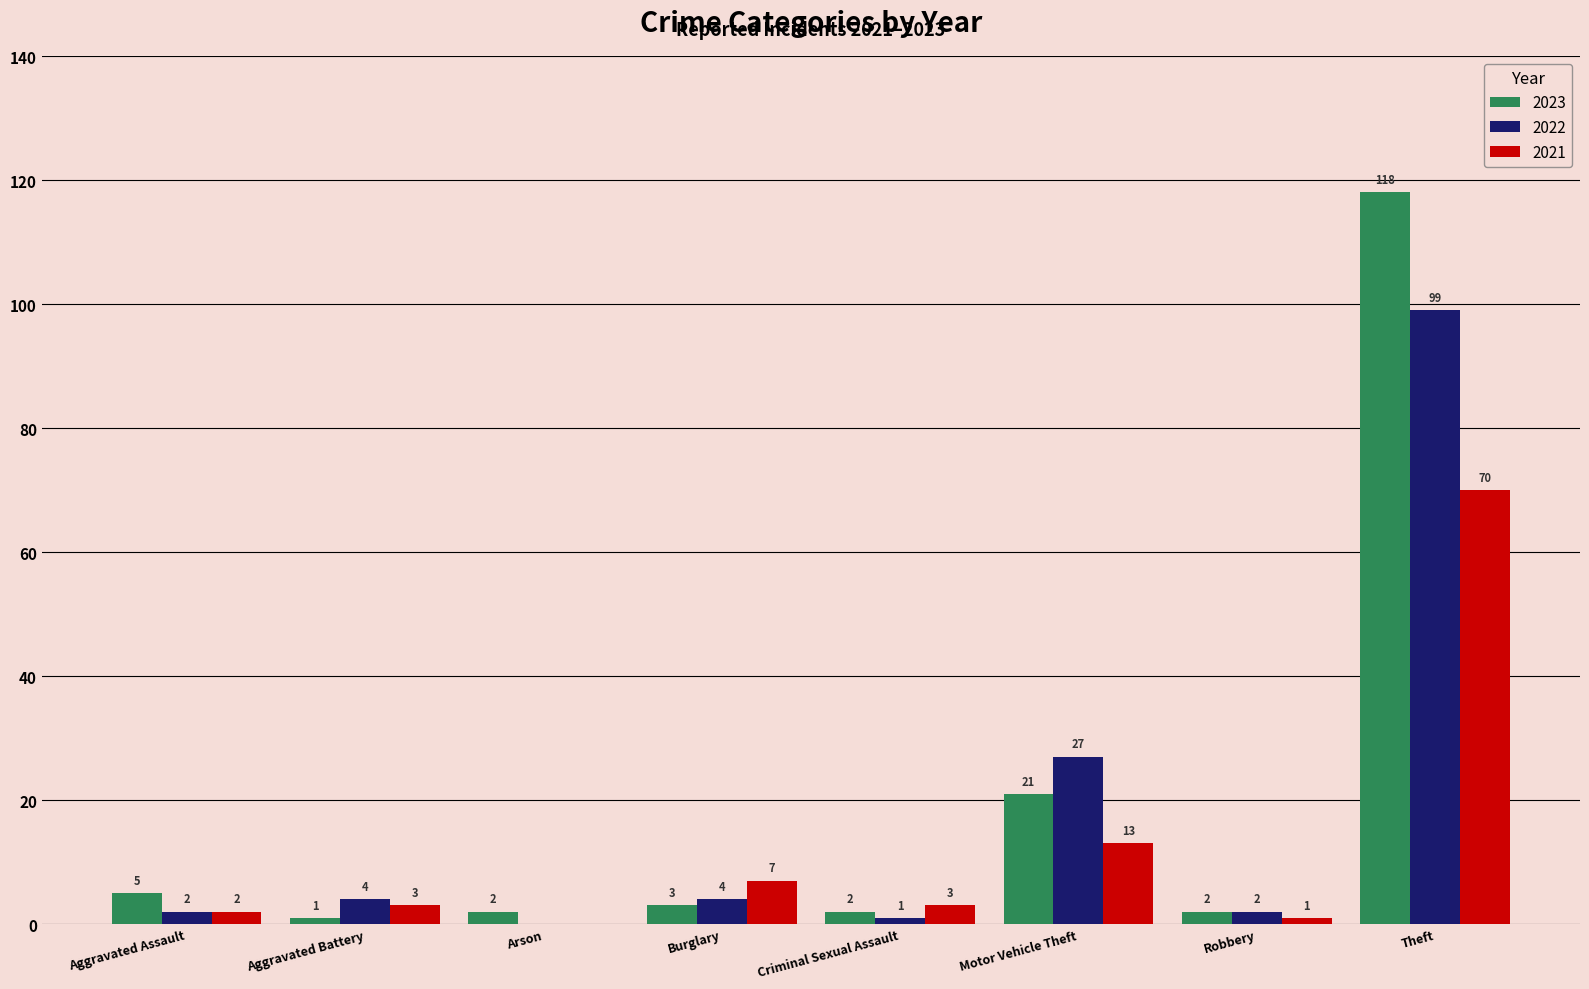

True or false: 2021 has a value of -46 at Arson.

False